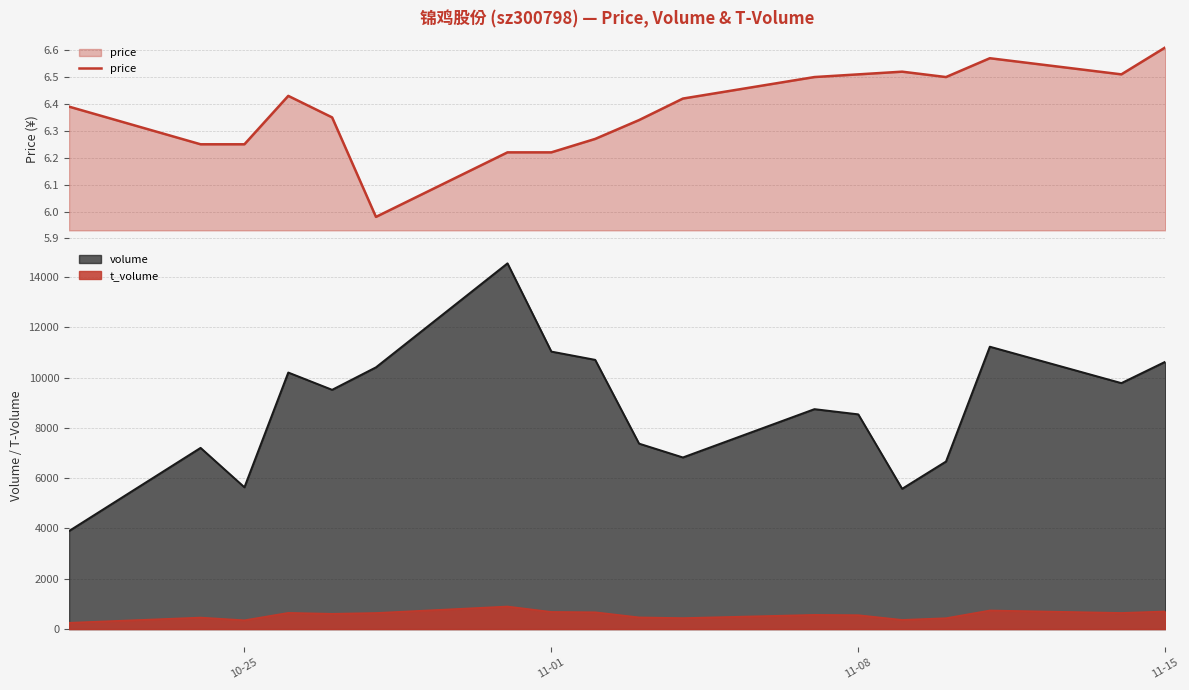

True or false: volume and t_volume intersect in this chart.

False